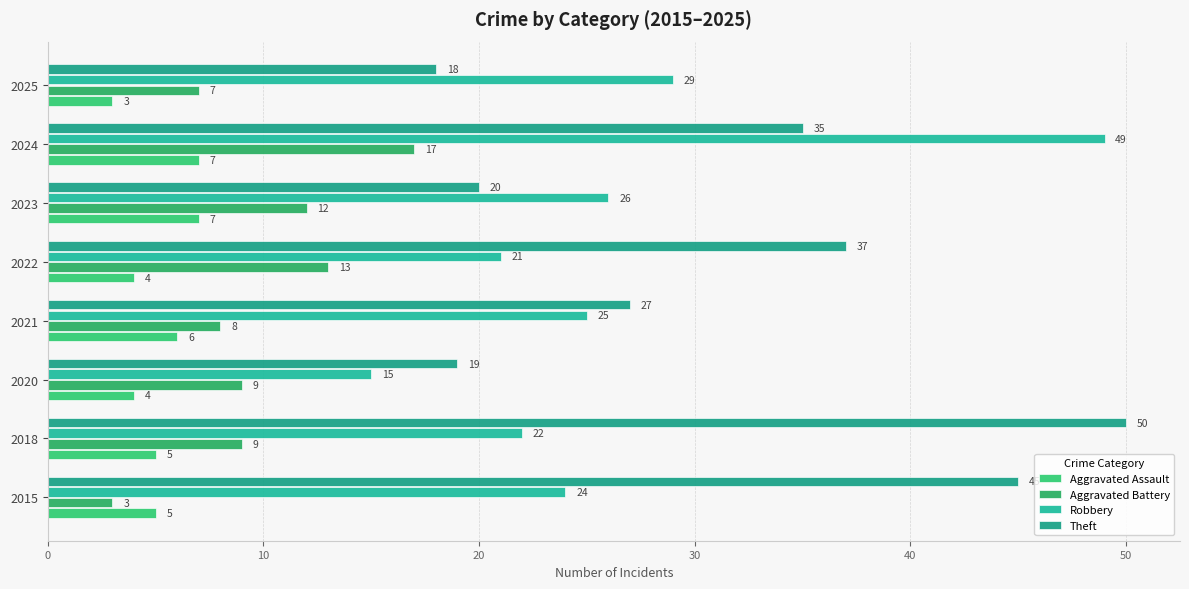

What is the difference between the maximum and minimum values in the Aggravated Battery series?

14